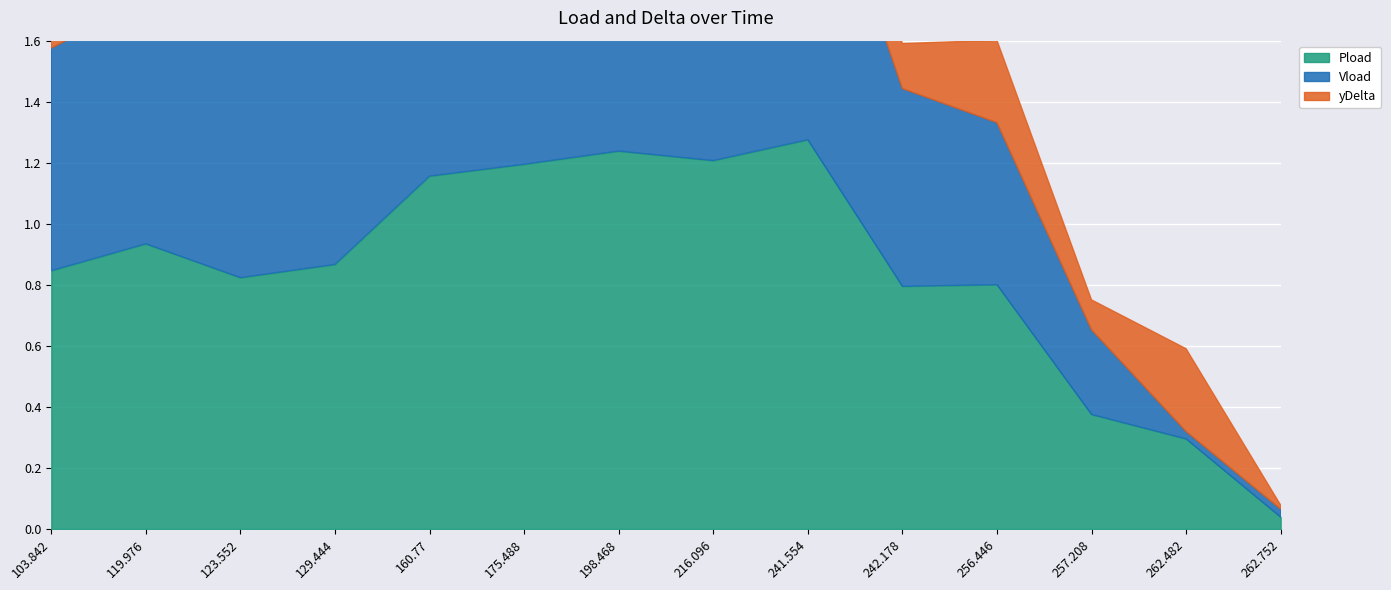

List the series in order of their overall mean, highest first.

Pload, Vload, yDelta